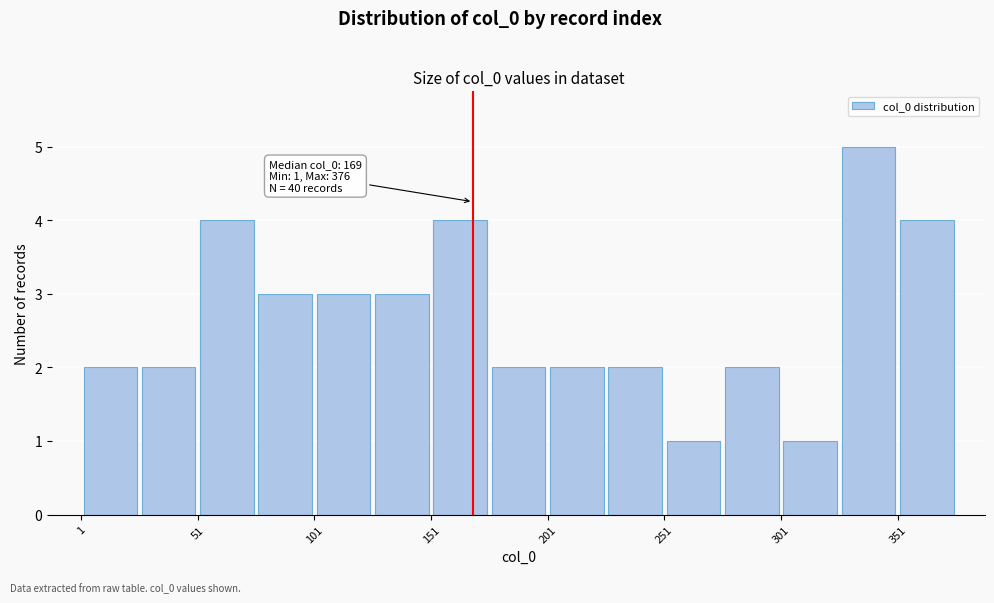

Which range on the x-axis has the tallest bar?

326 to 351